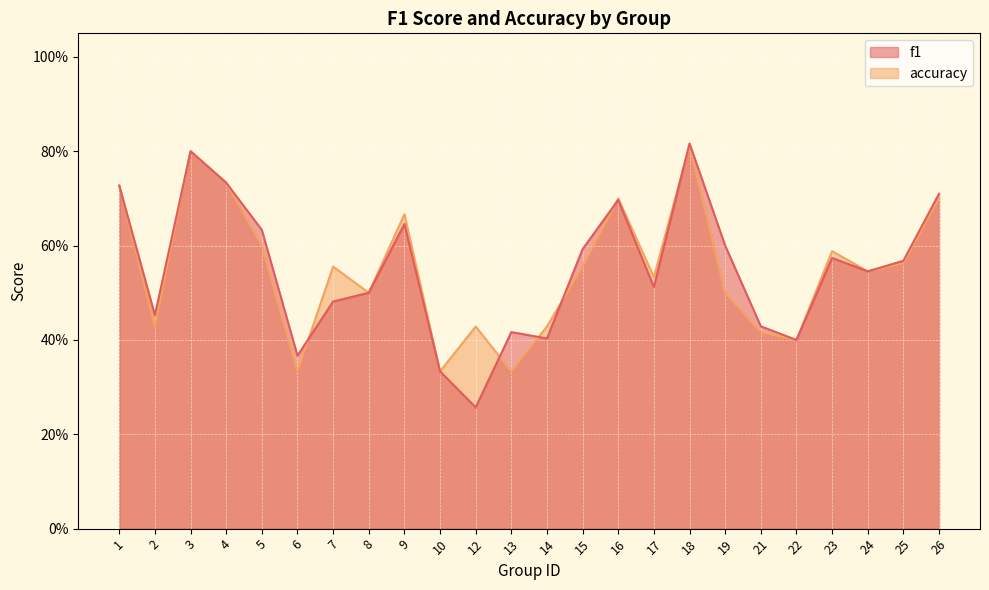

What is the value of the f1 point at the 5th from the left?

0.6